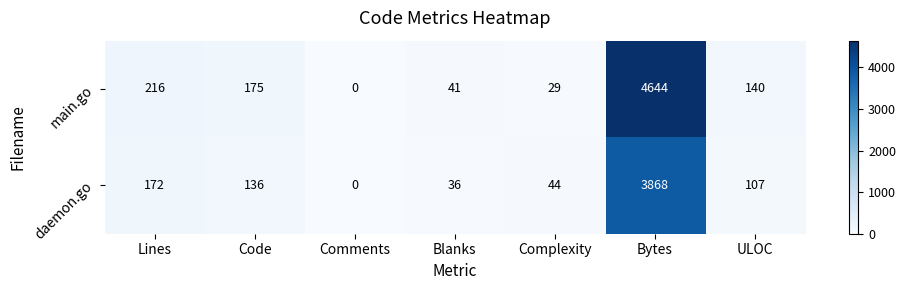

Between Lines and Bytes, which series saw the biggest shift?

main.go